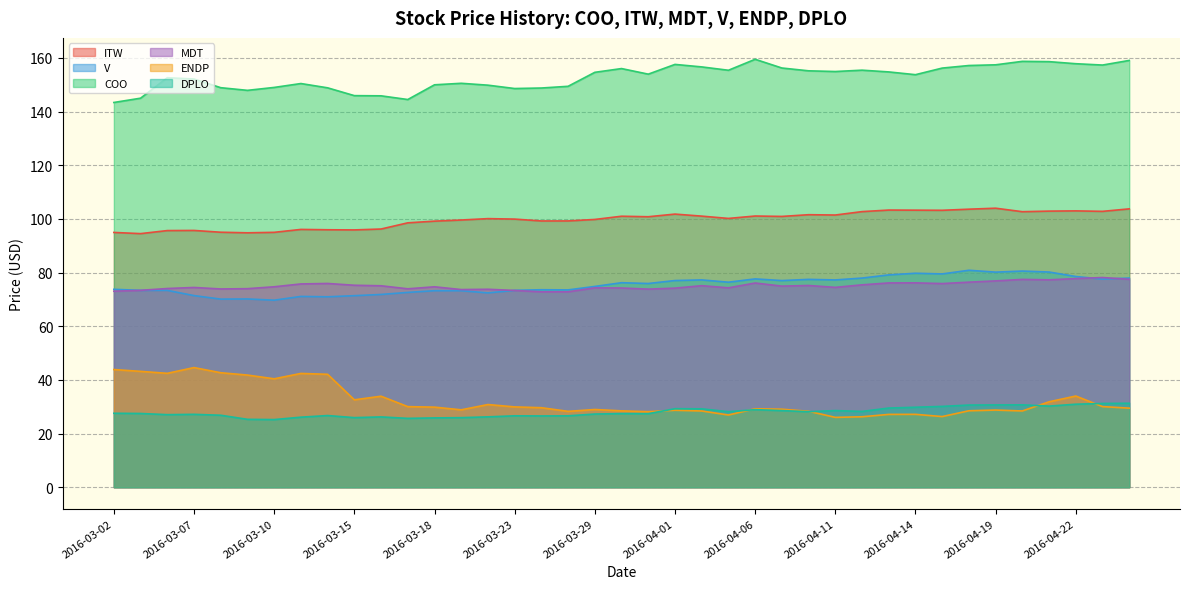

How many values in the COO series exceed 153?

21